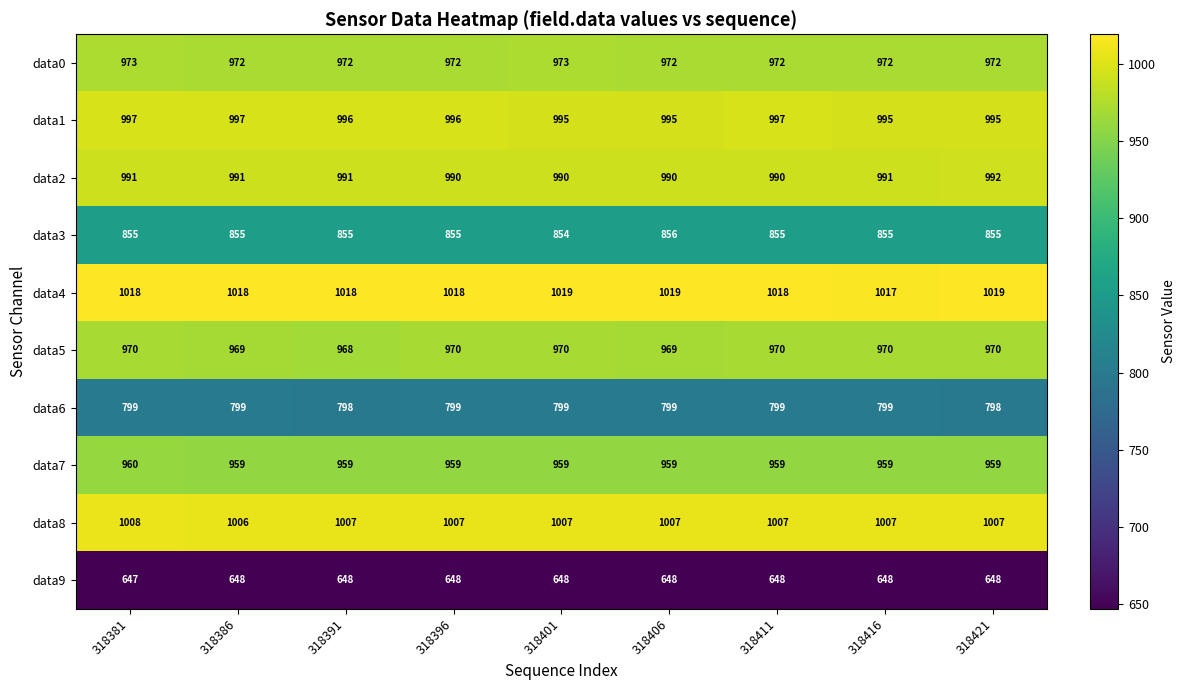

What is the total value across all series at 318391?

9212